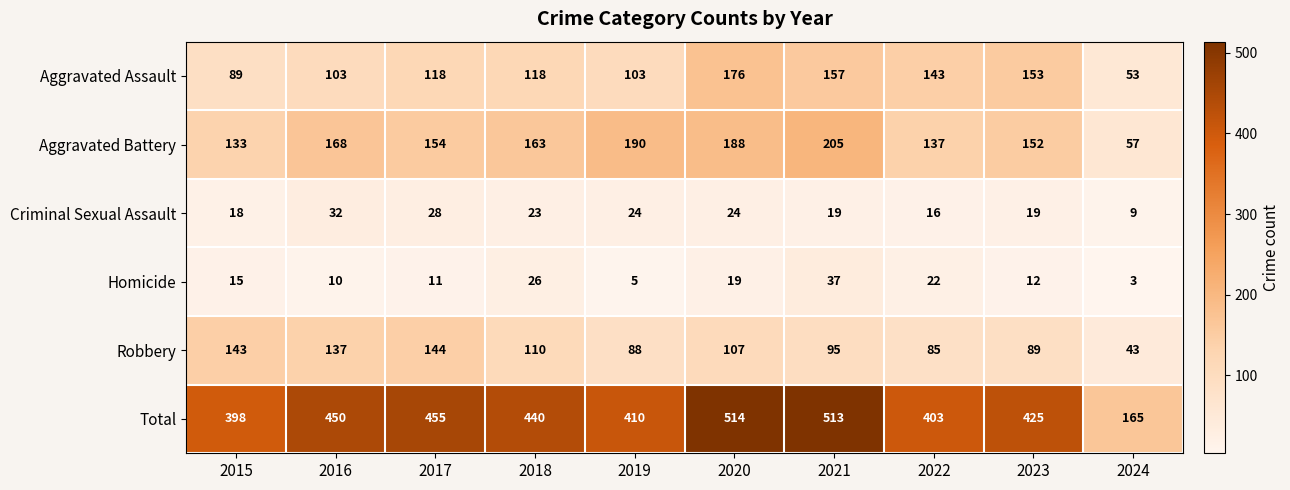

At which category does the chart reach its peak across all series?

2020